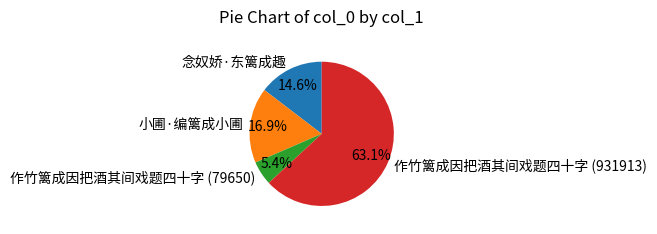

Is there a majority slice in this chart?

Yes